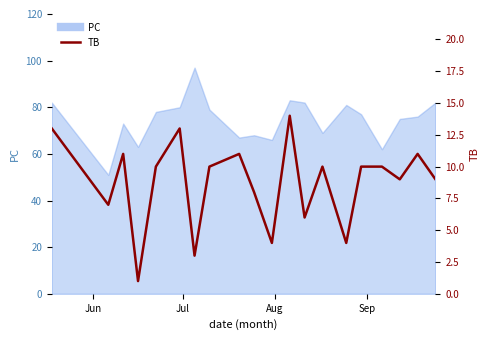

How many data points does each series have?

20